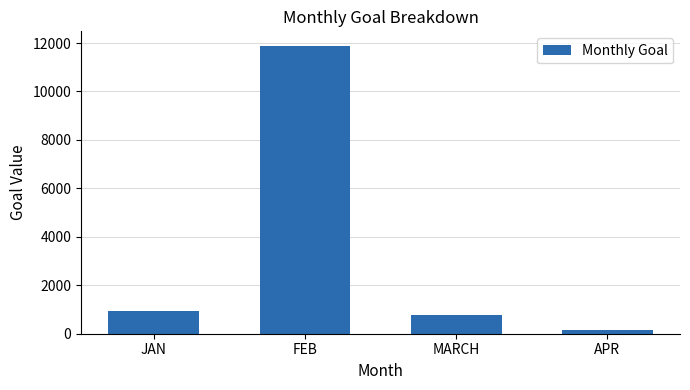

Are the bars grouped side by side (vs. stacked)?

No